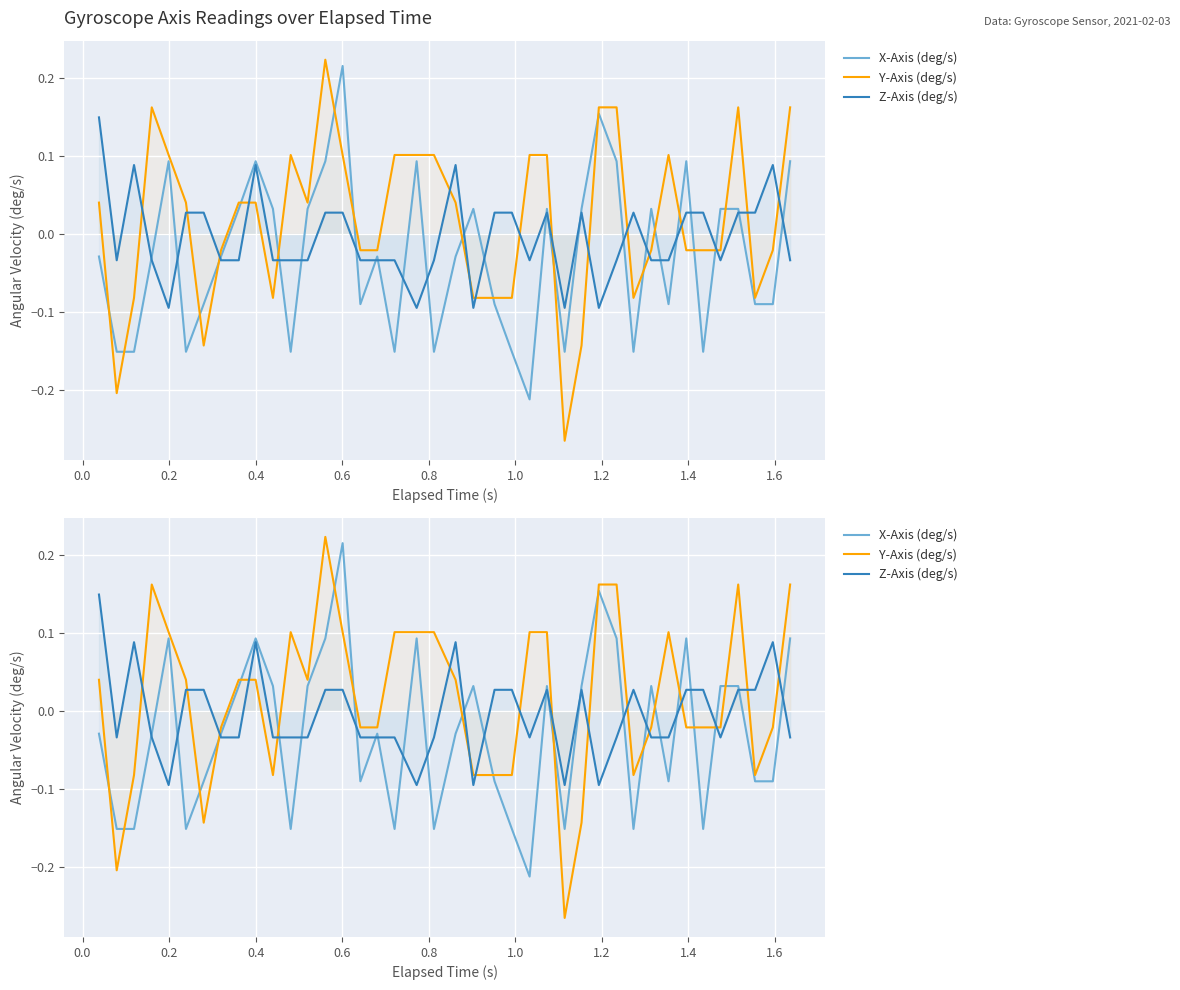

Rank the series by their average value, from highest to lowest.

Y-Axis (deg/s), Z-Axis (deg/s), X-Axis (deg/s)